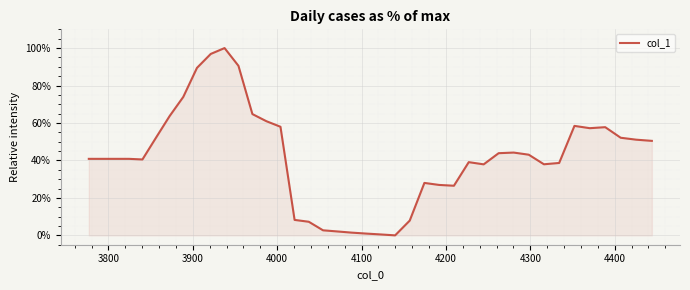

Does the chart have visible grid lines?

Yes